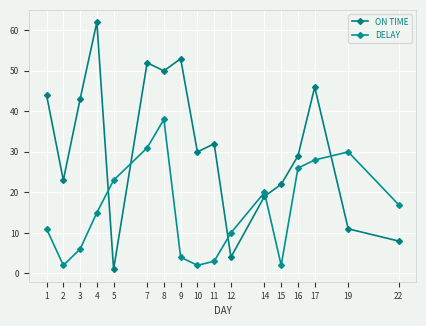

How many values in the DELAY series are below 15?

8